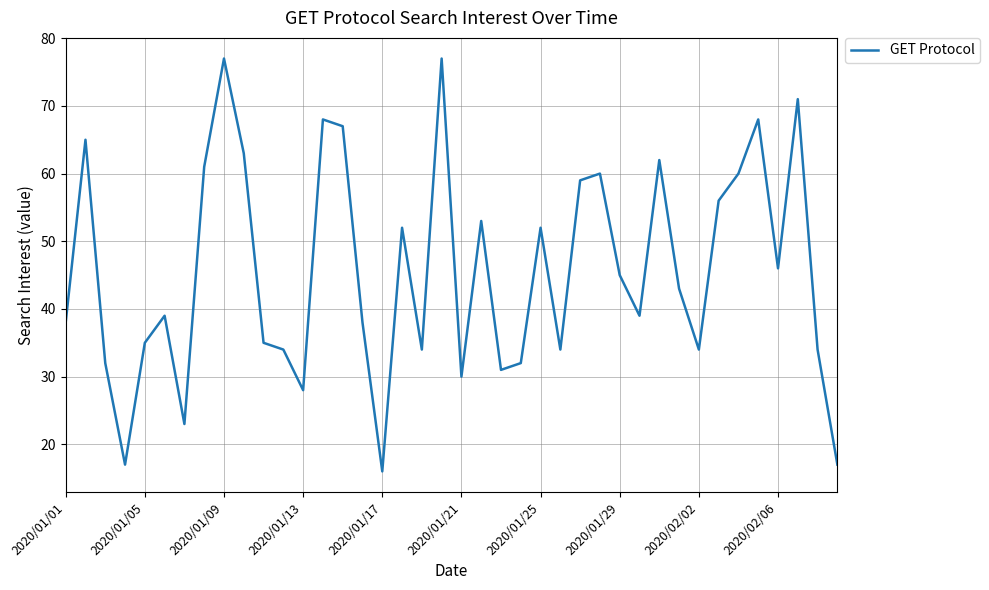

What is the difference between the maximum and minimum values?

61